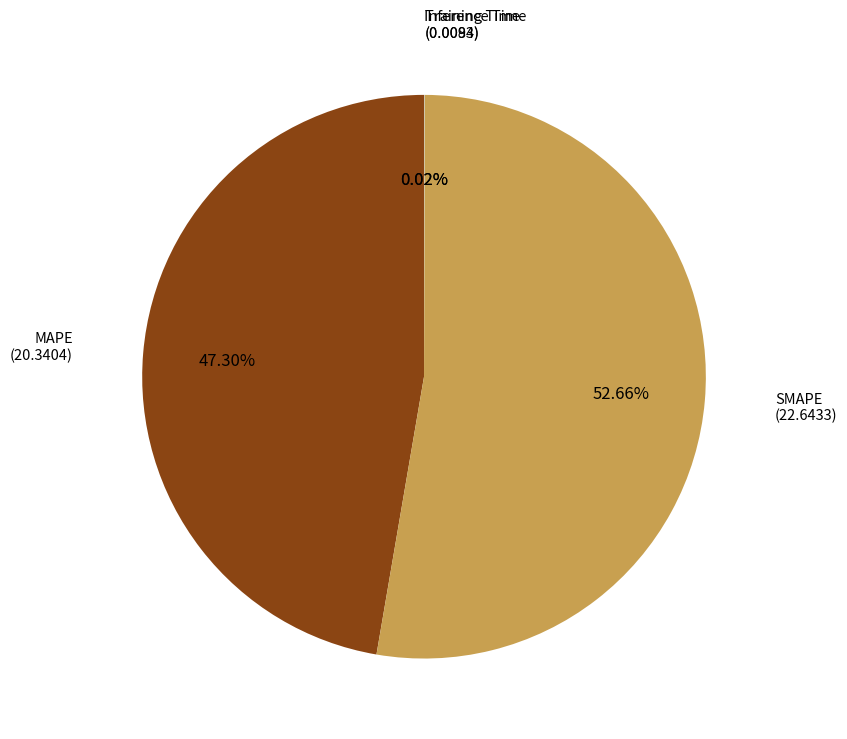

Is there any slice that represents more than half of the pie?

Yes